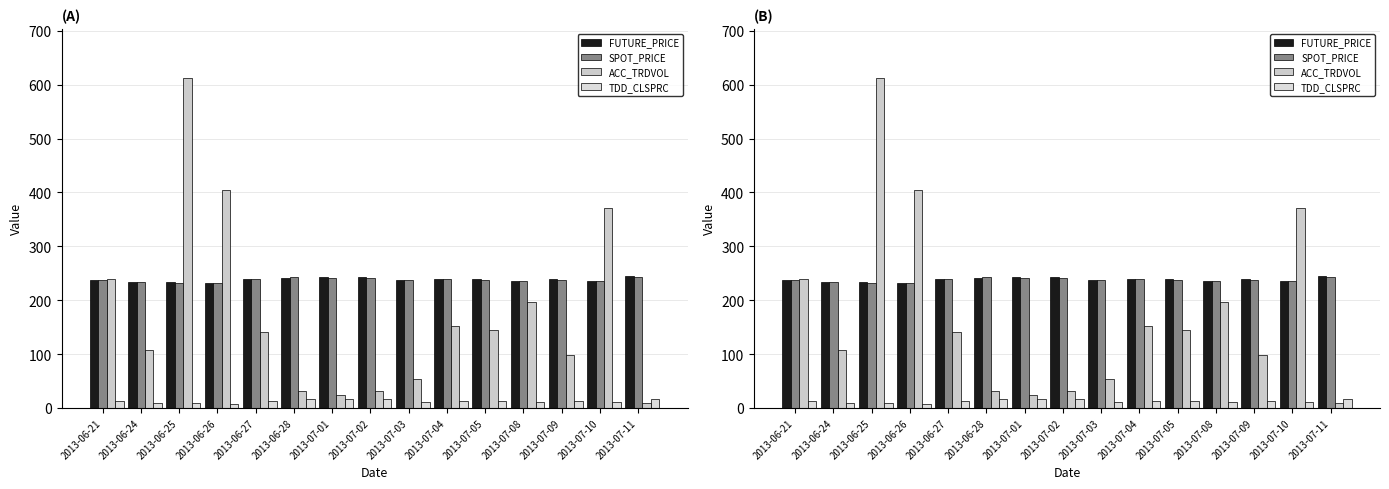

What is the smallest value displayed?

8.0